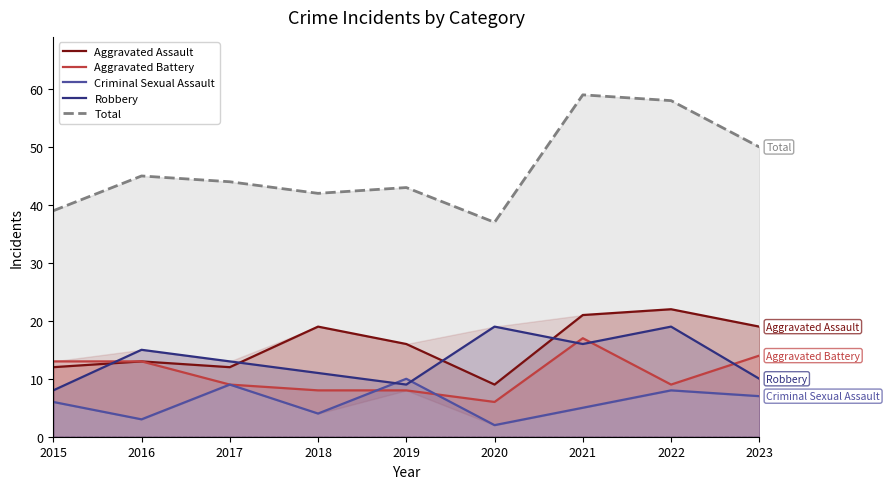

How many lines are shown in the chart?

5